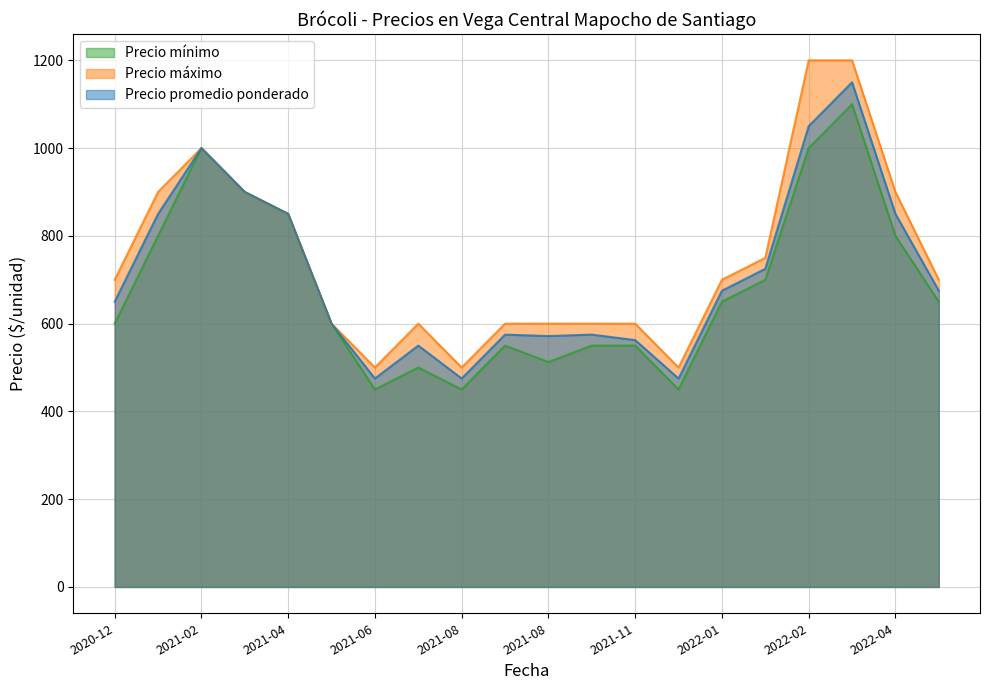

Which series has the largest range (max minus min)?

Precio máximo